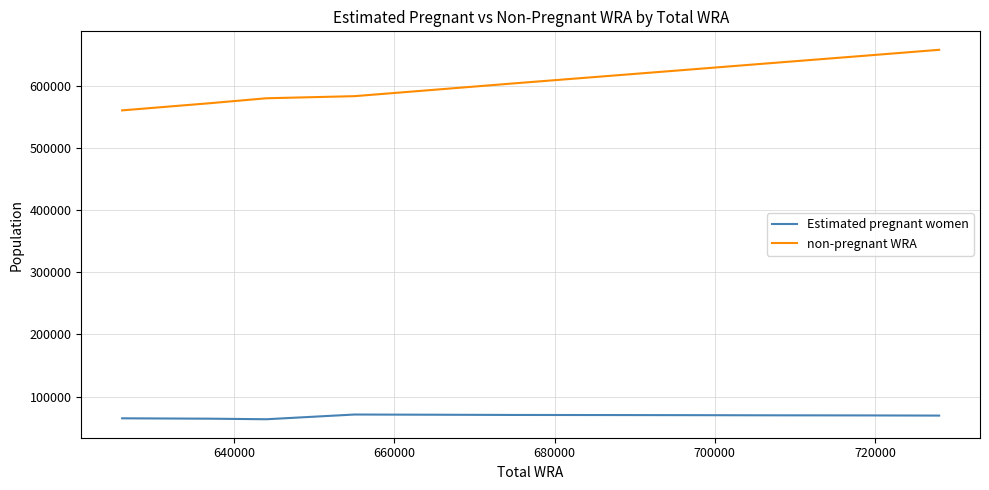

What is the difference between the second highest and minimum values in the Estimated pregnant women series?

7291.1